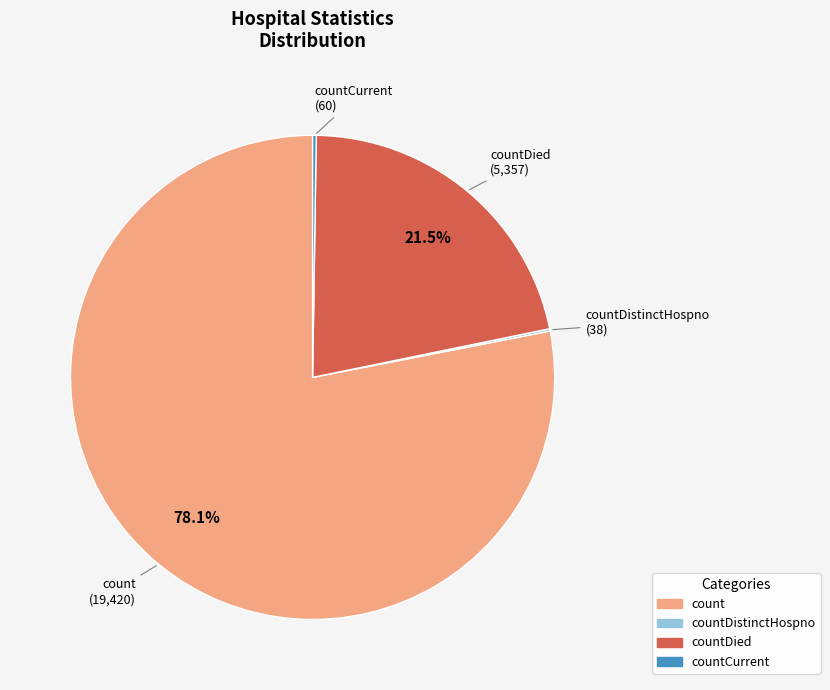

Is there a majority slice in this chart?

Yes